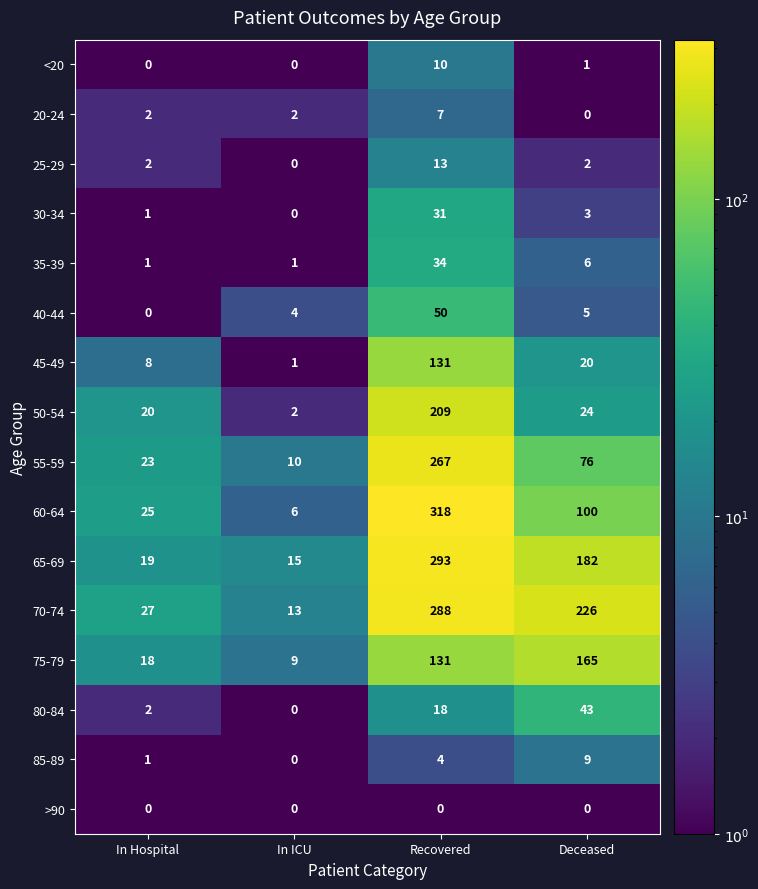

What is the difference between the second highest and minimum values in the 40-44 series?

5